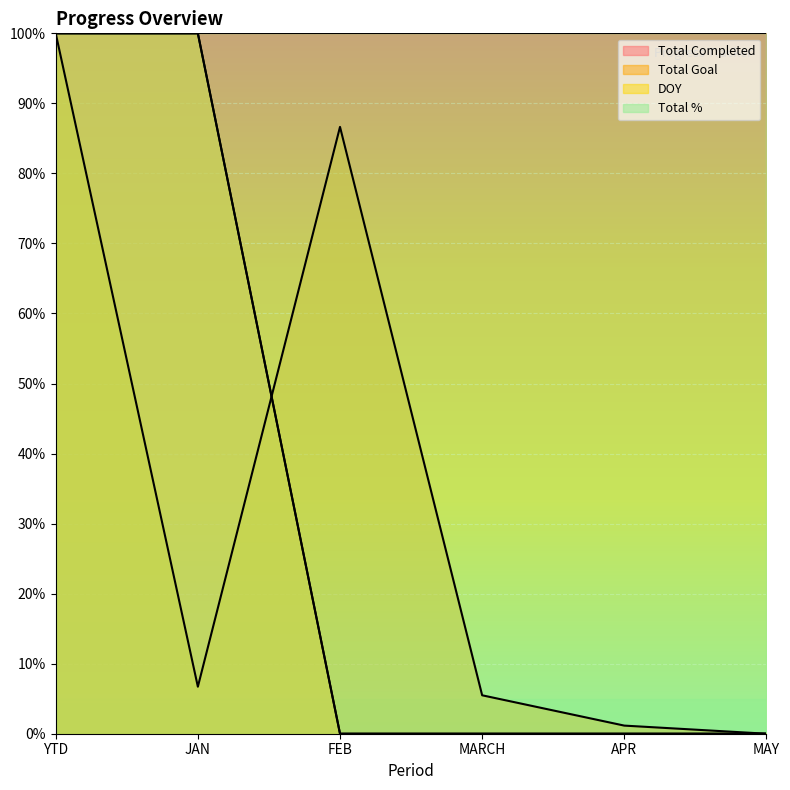

What is the difference between the second highest and second lowest values in the Total Completed series?

1.0